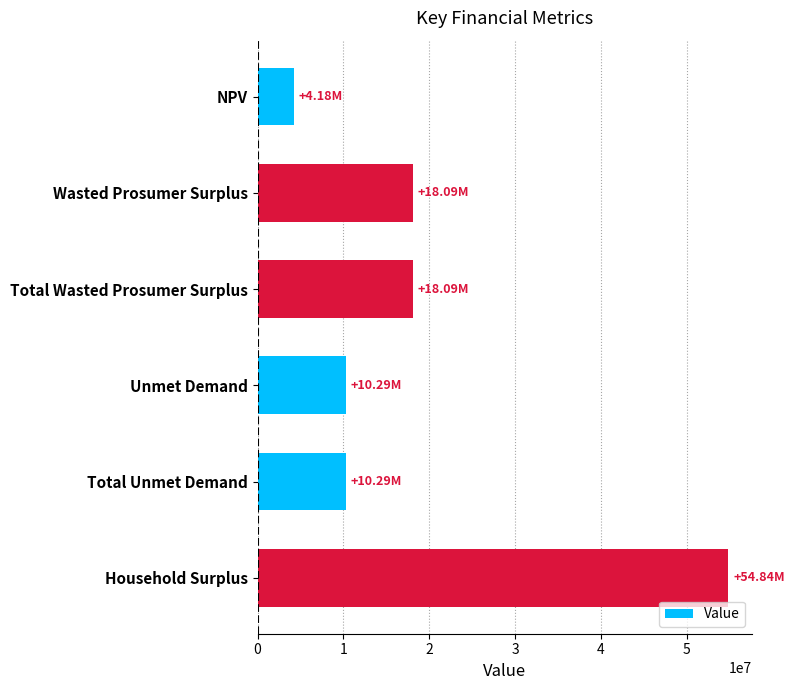

What is the ratio of the value at NPV to the value at Total Unmet Demand?

0.4